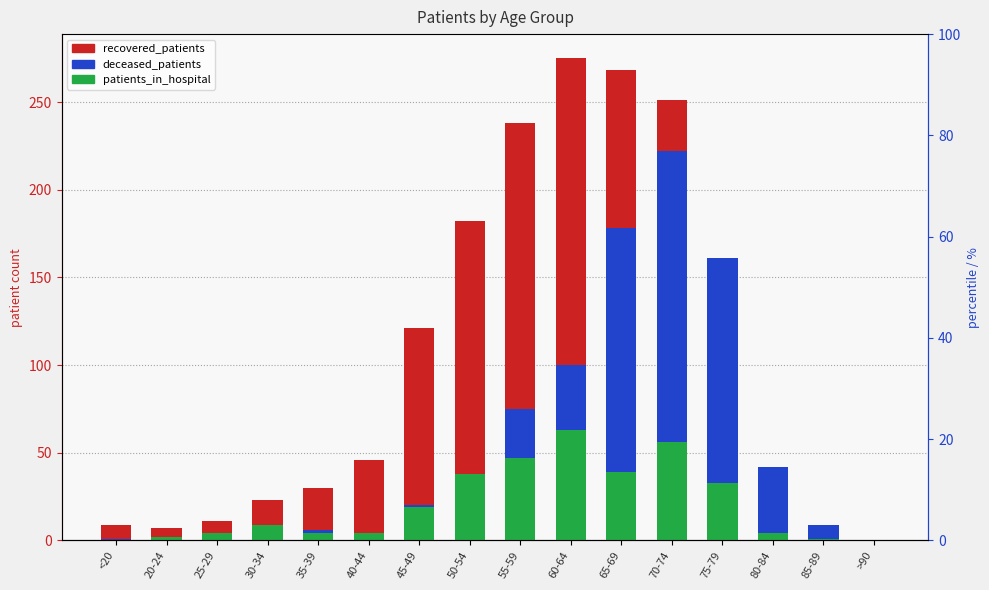

The recovered_patients series shows 77 at 75-79. True or false?

False